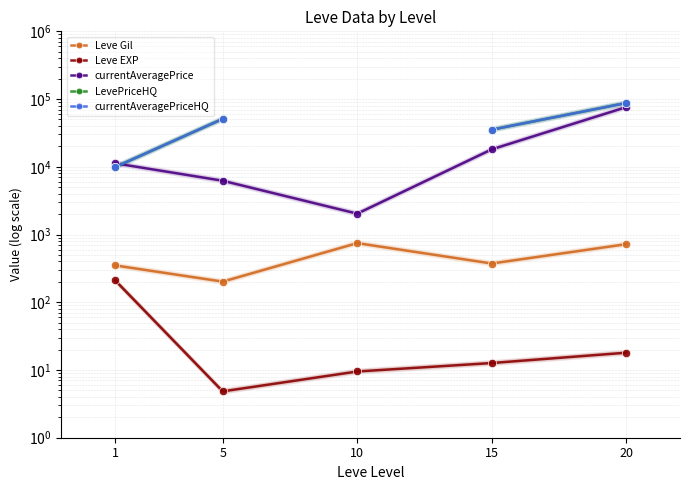

What is the value of the currentAveragePriceHQ point at the 1st from the left?

9900.0